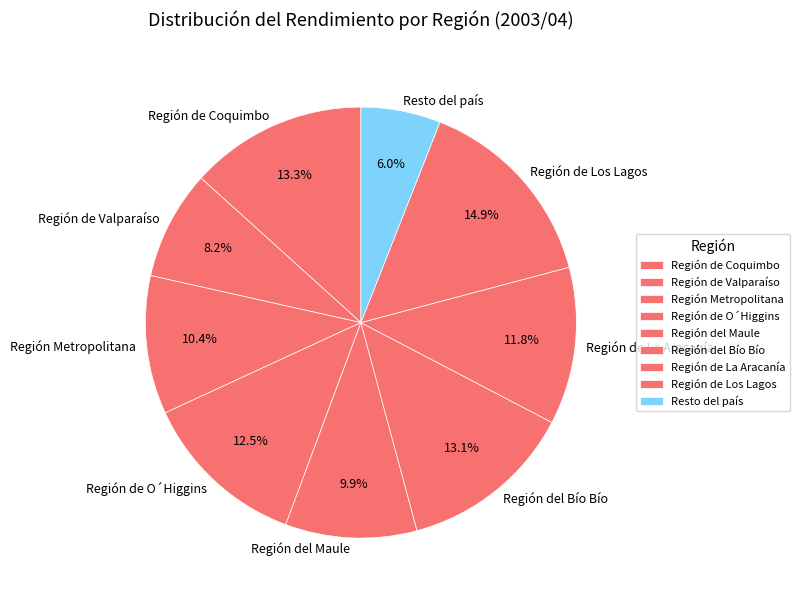

Is Región del Maule the majority of the pie?

No